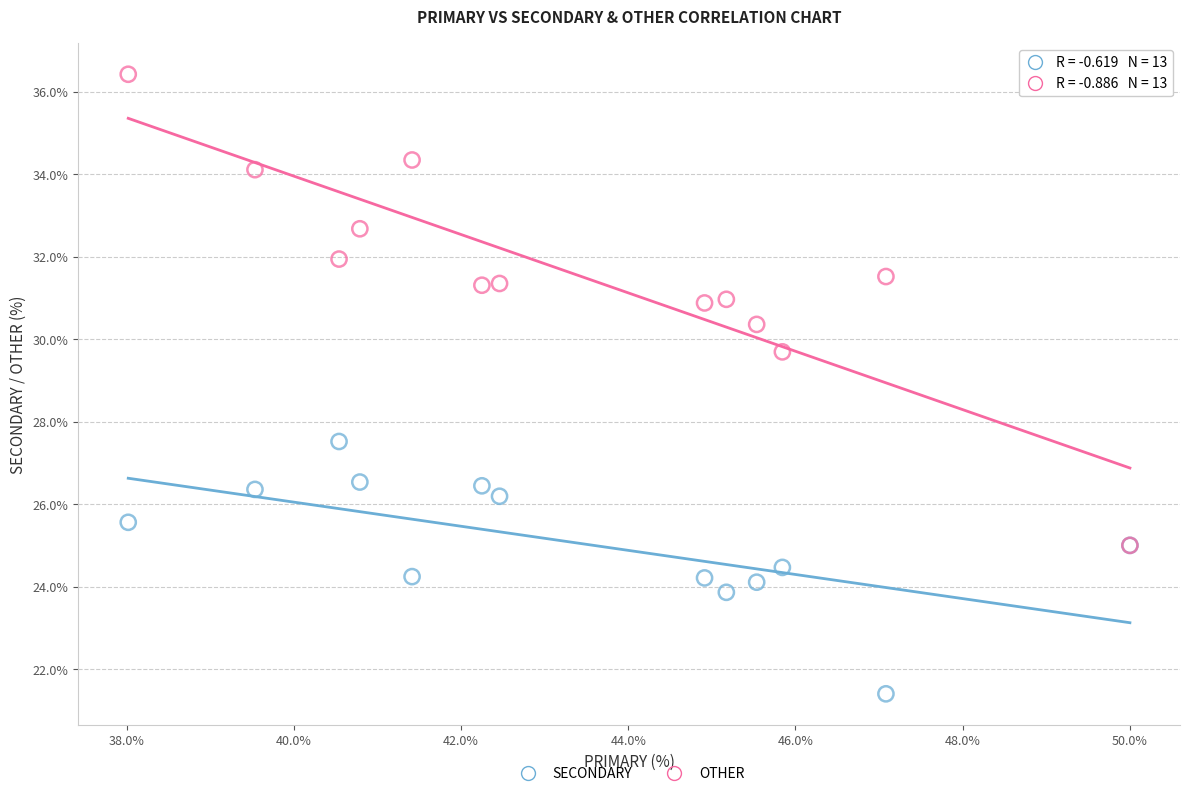

Which series contains the lowest Y value?

SECONDARY